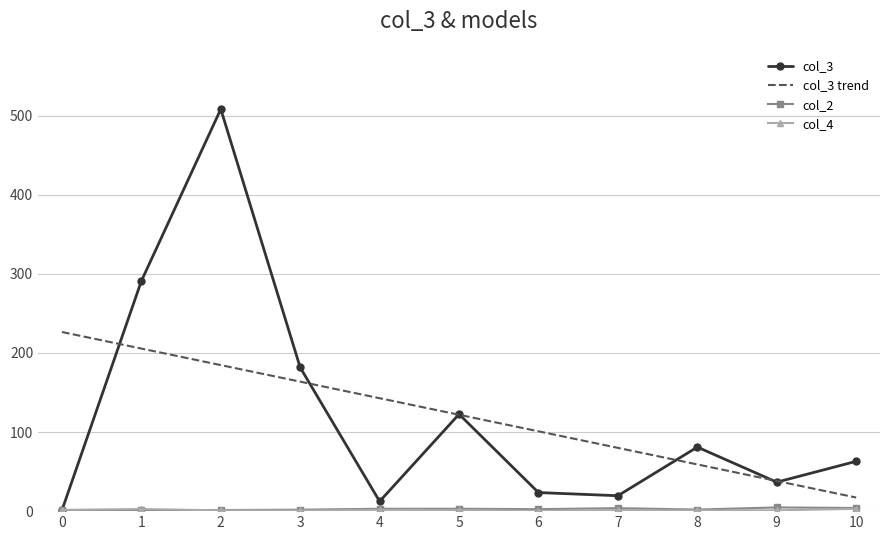

What is the maximum value shown in the chart?

508.4